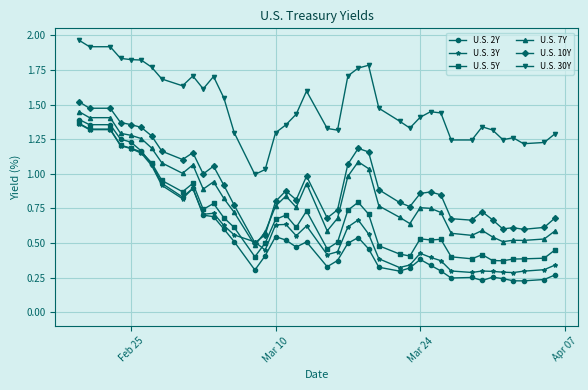

True or false: U.S. 5Y has more than 1 points higher than both neighbors.

True